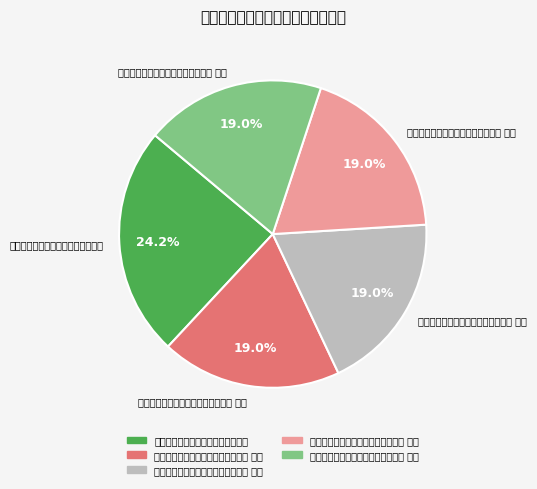

Between 闻弇州续集杀青寄怀王囧伯昆季四首 and 闻弇州续集杀青寄怀王囧伯昆季四首 其三, which is larger?

闻弇州续集杀青寄怀王囧伯昆季四首